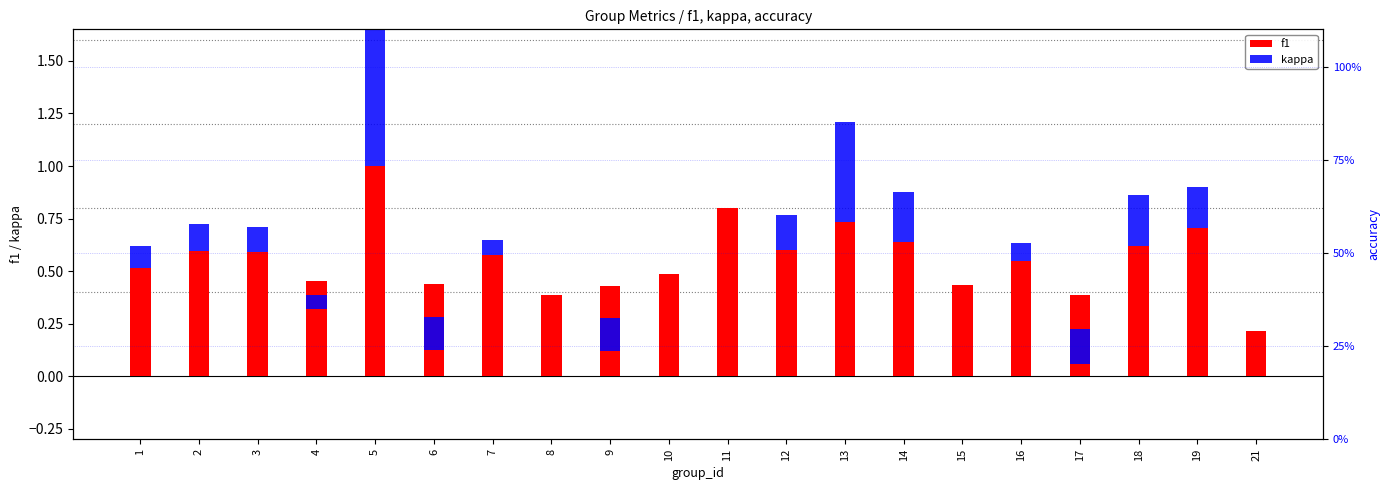

The value of f1 at 10 is 0.5. True or false?

True